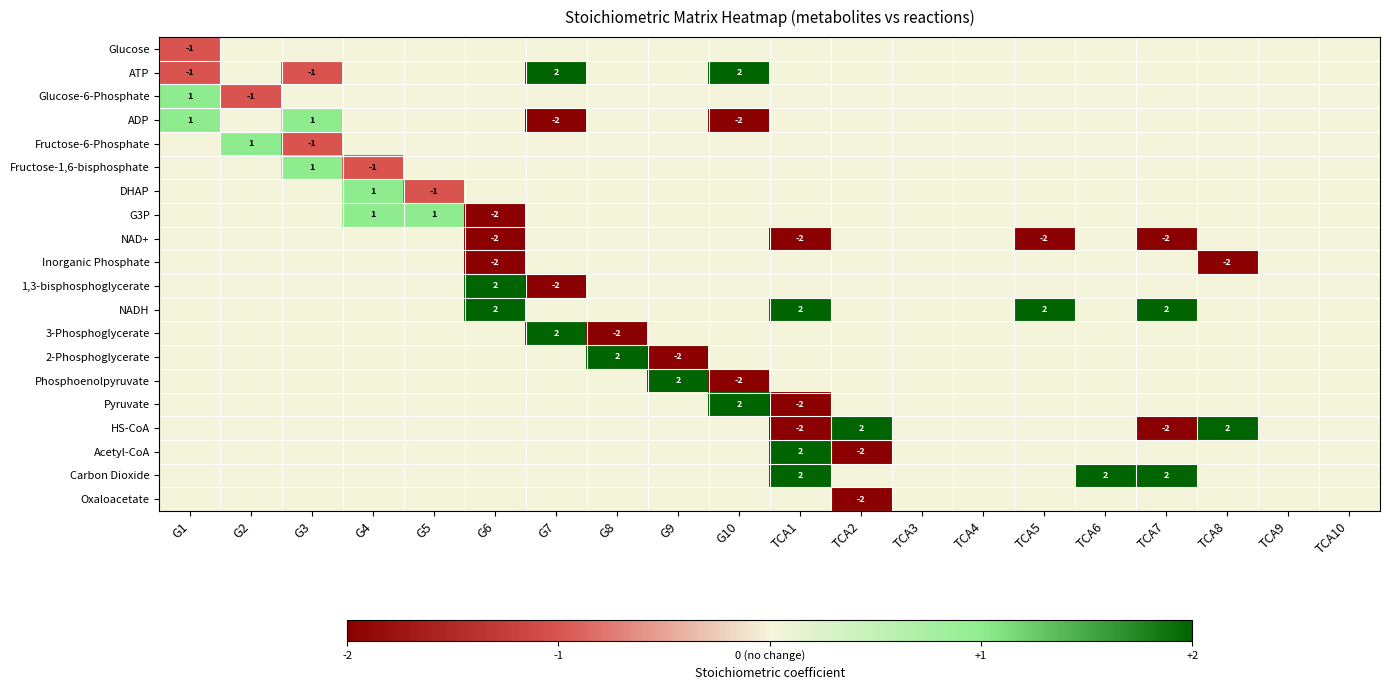

Between G10 and G3, which is larger?

G10